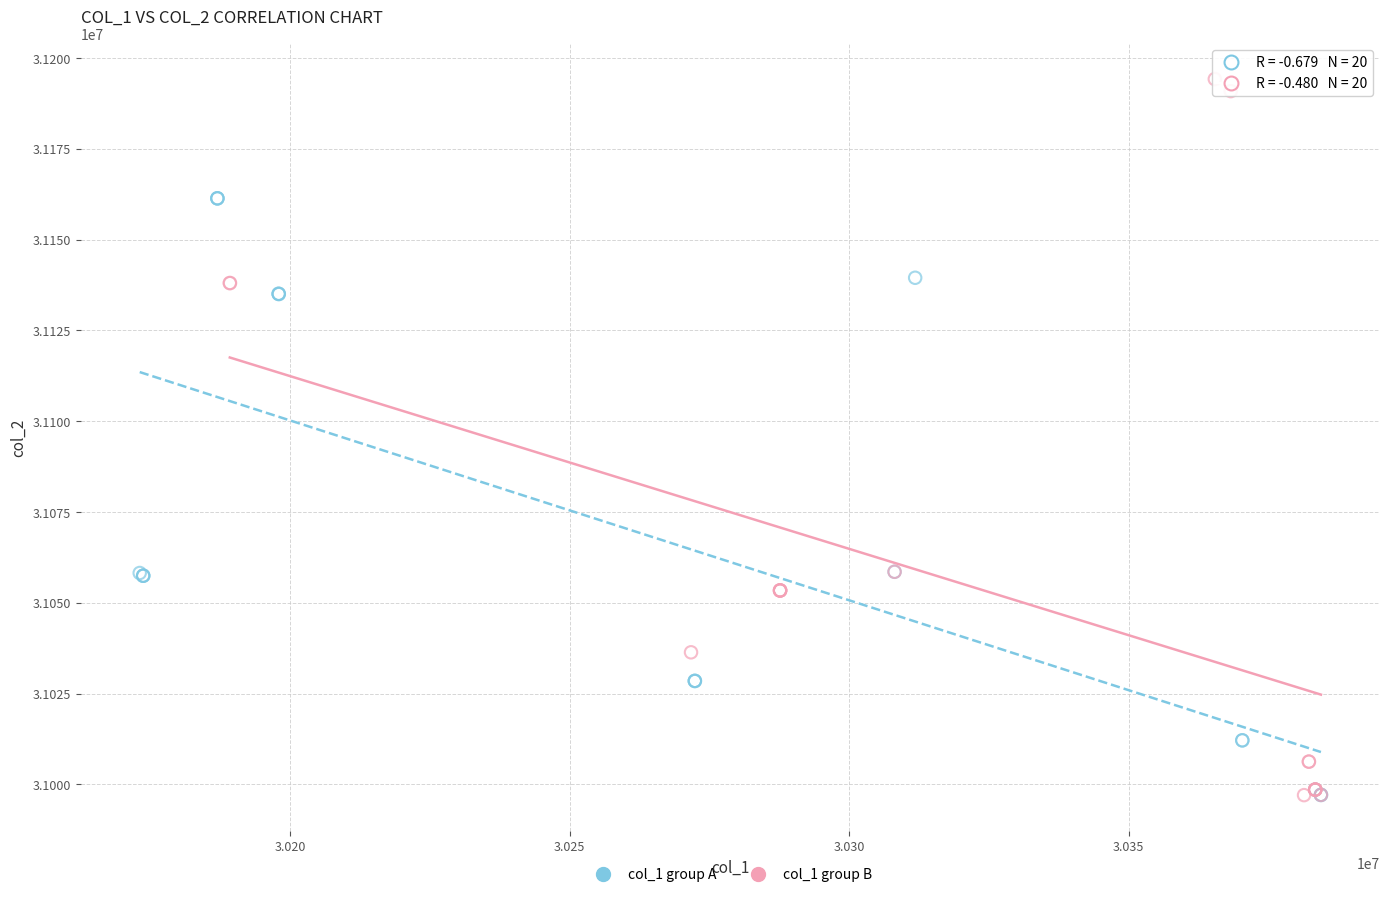

Which series has the widest spread of Y values?

col_1 group B